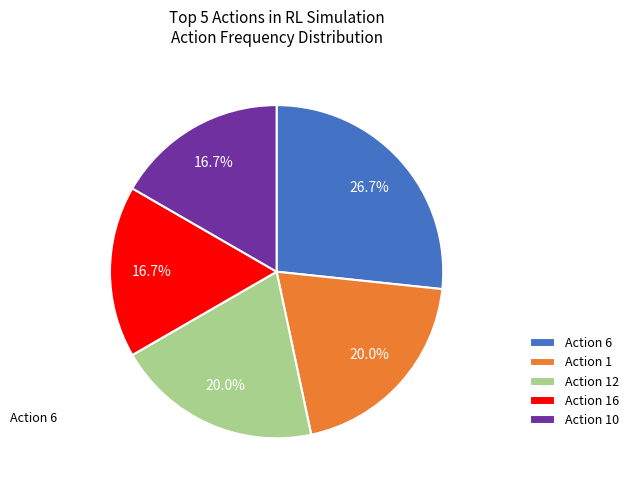

Is there a majority slice in this chart?

No